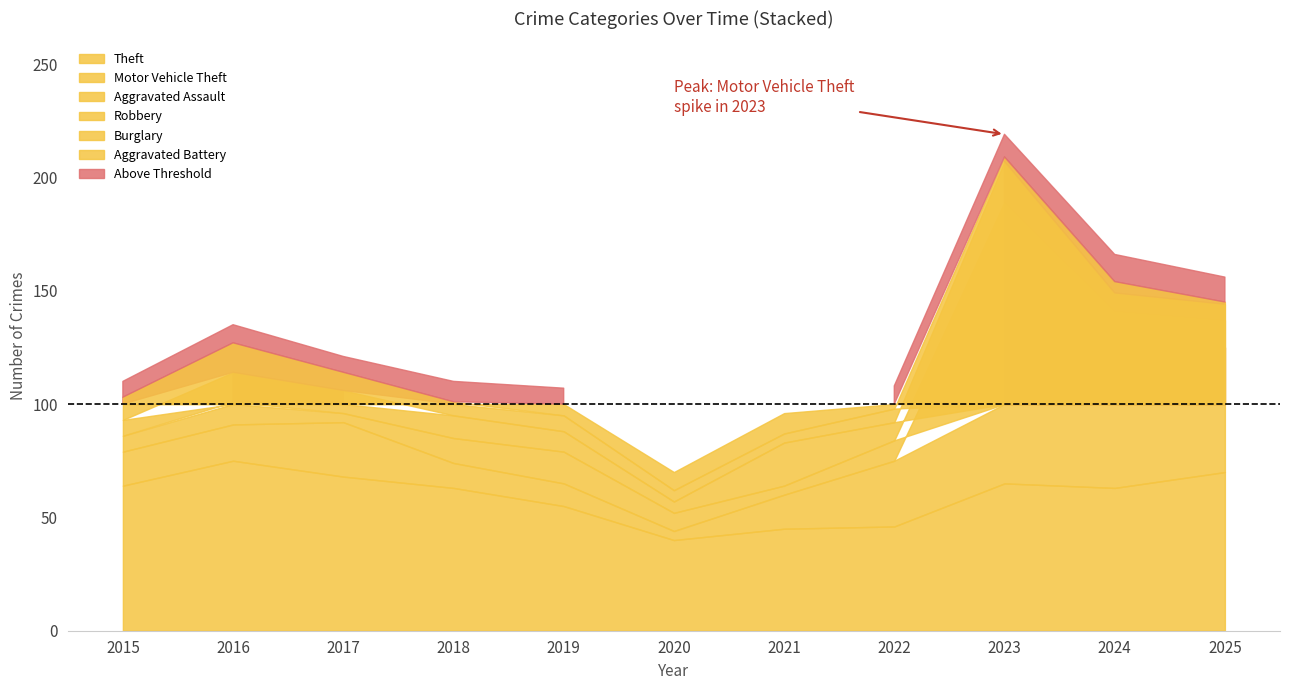

What is the minimum value shown in the chart?

1